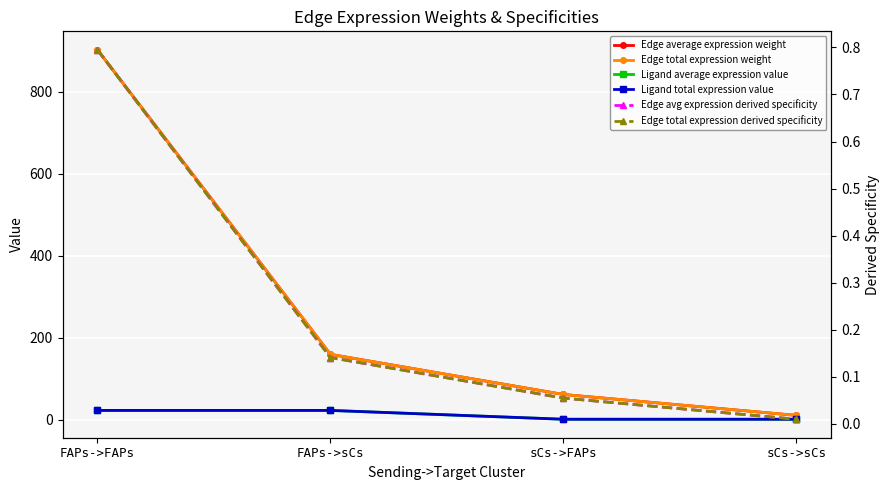

What is the value of the Ligand average expression value point at the 2nd from the left?

23.2